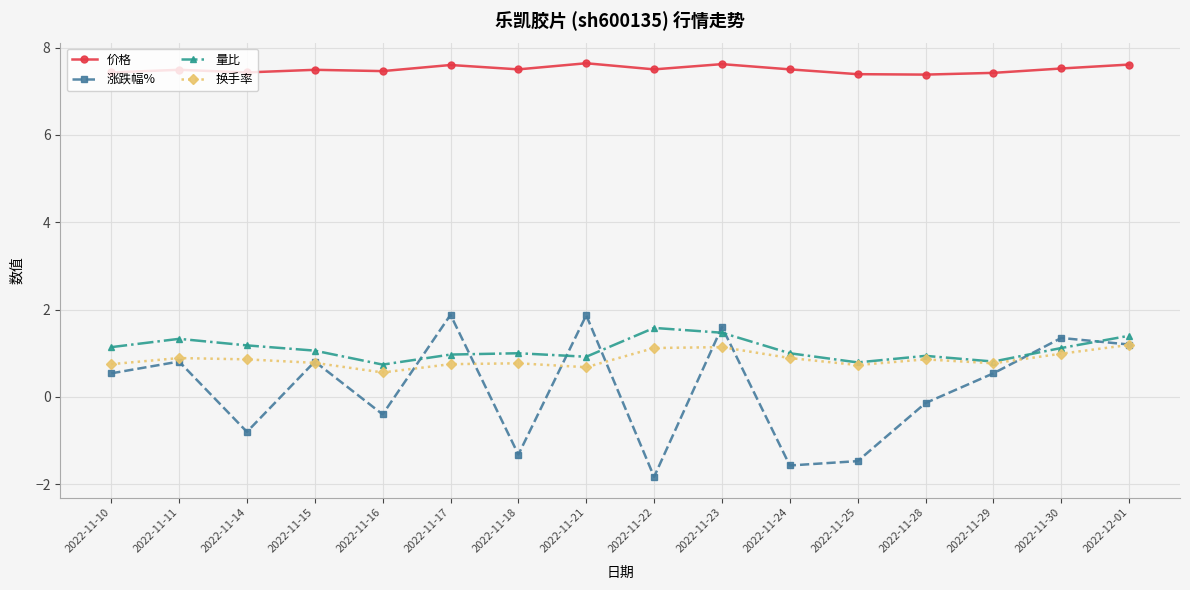

What is the spread (max minus min) of values at 2022-11-29?

6.9